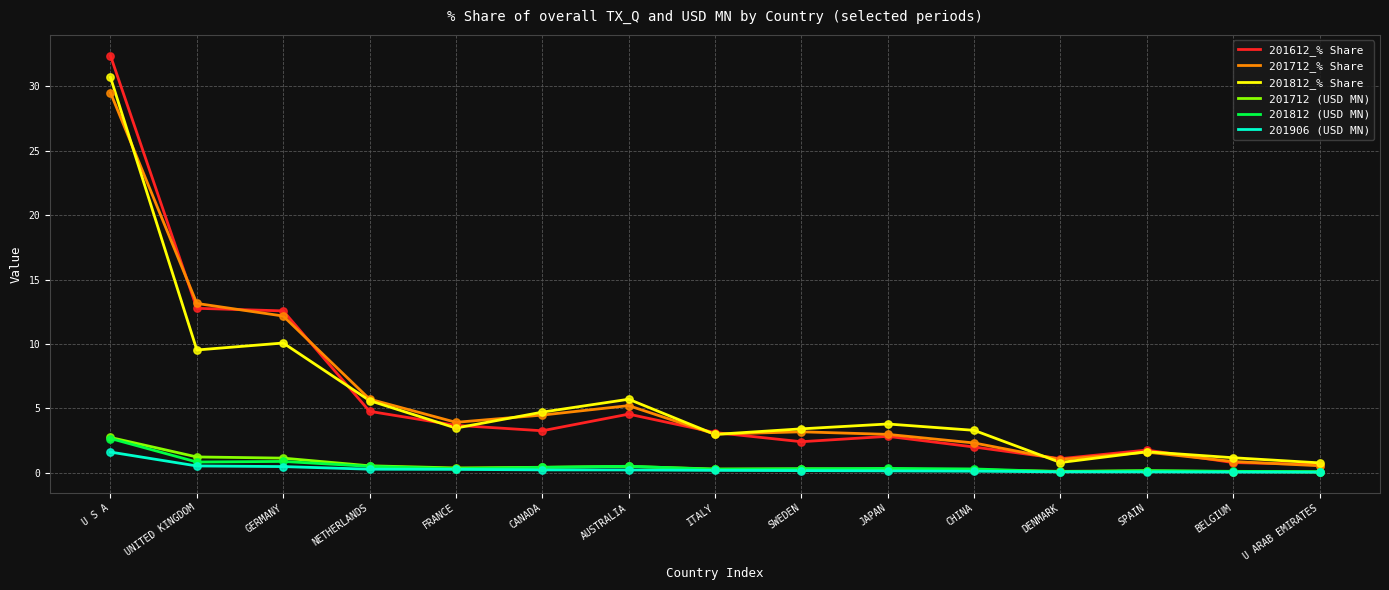

What are all the series names shown in the legend?

201612_% Share, 201712_% Share, 201812_% Share, 201712 (USD MN), 201812 (USD MN), 201906 (USD MN)